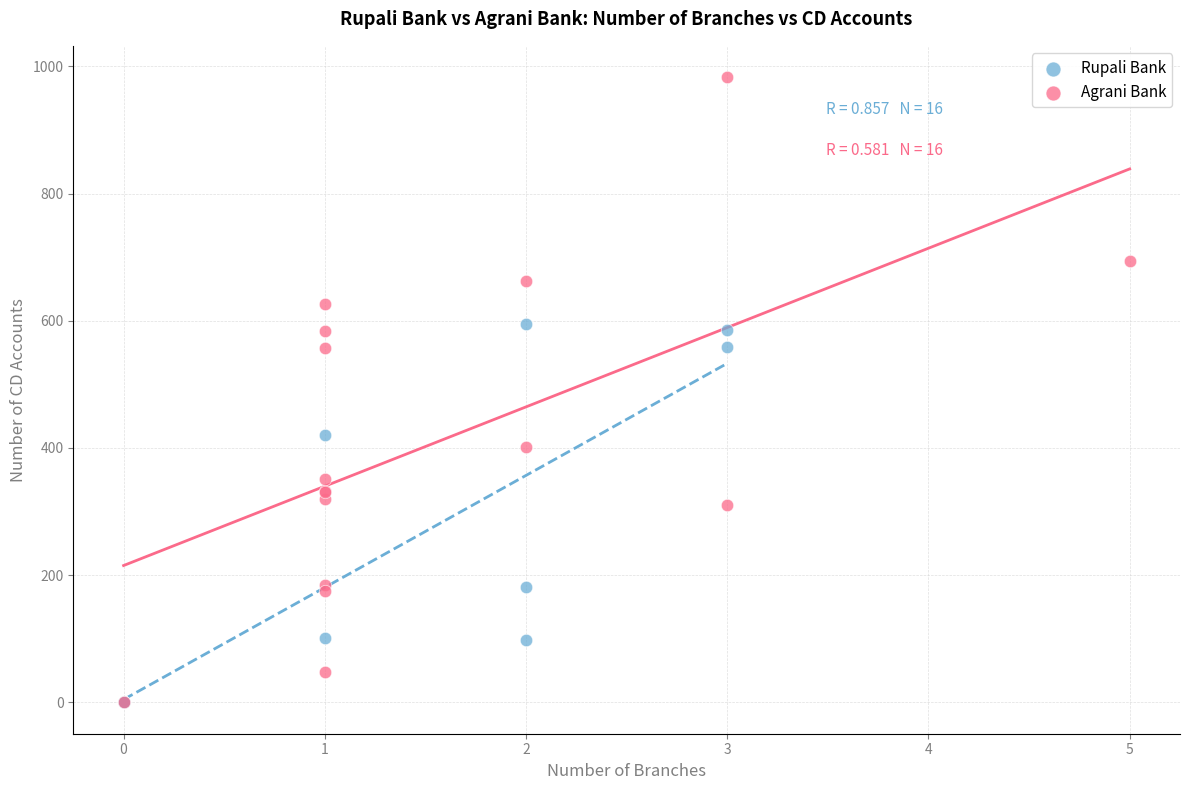

Which series contains the highest Y value?

Agrani Bank